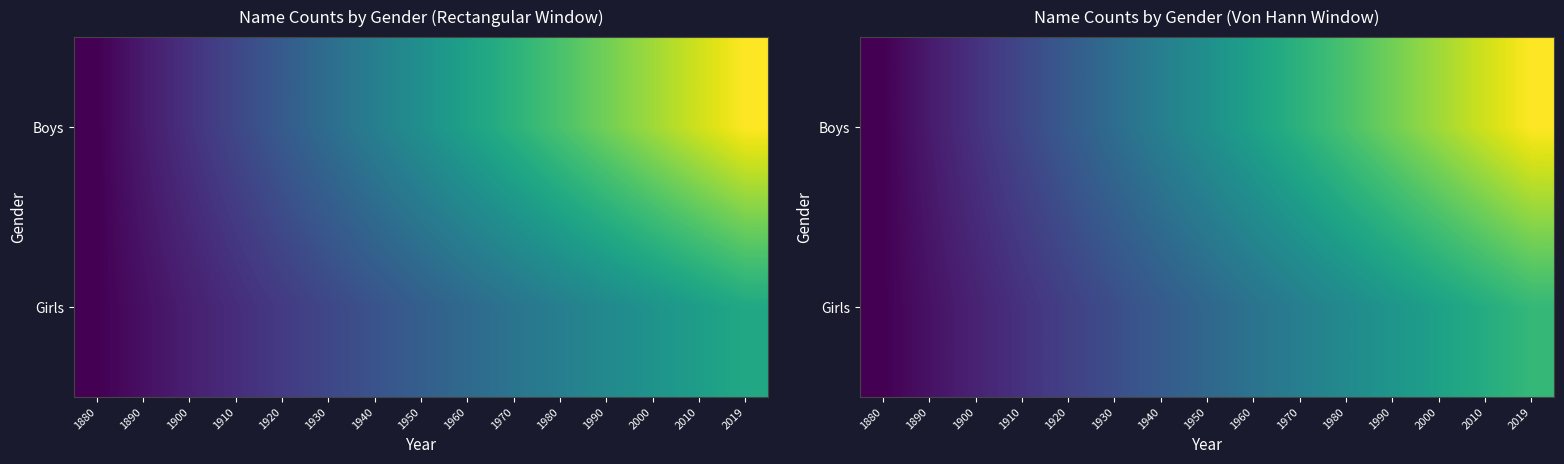

Rank the categories by Boys value from highest to lowest.

2019, 2010, 2000, 1990, 1980, 1970, 1960, 1950, 1940, 1930, 1920, 1910, 1900, 1890, 1880